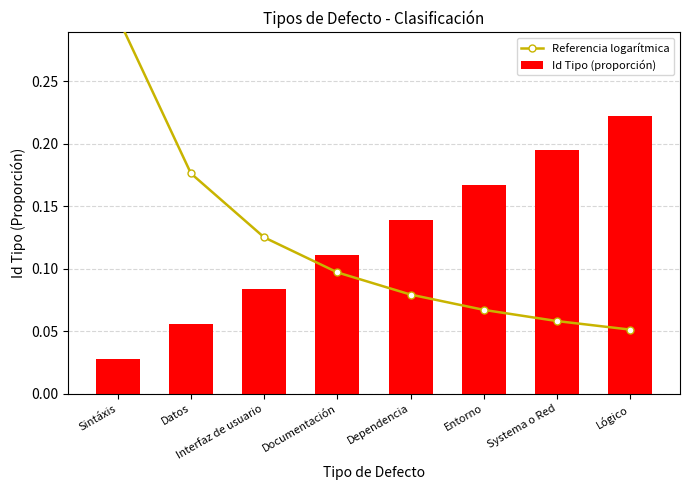

Is it true that Id Tipo (proporción) equals 0.2 at Dependencia?

False